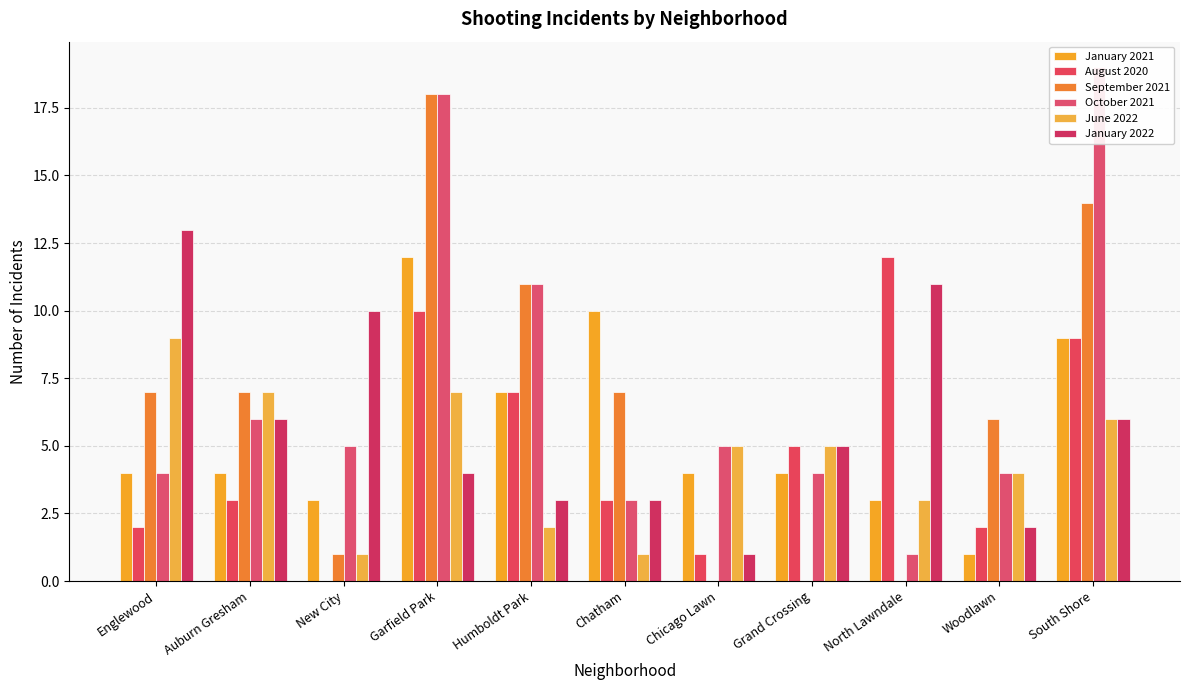

Which series has the largest range (max minus min)?

September 2021